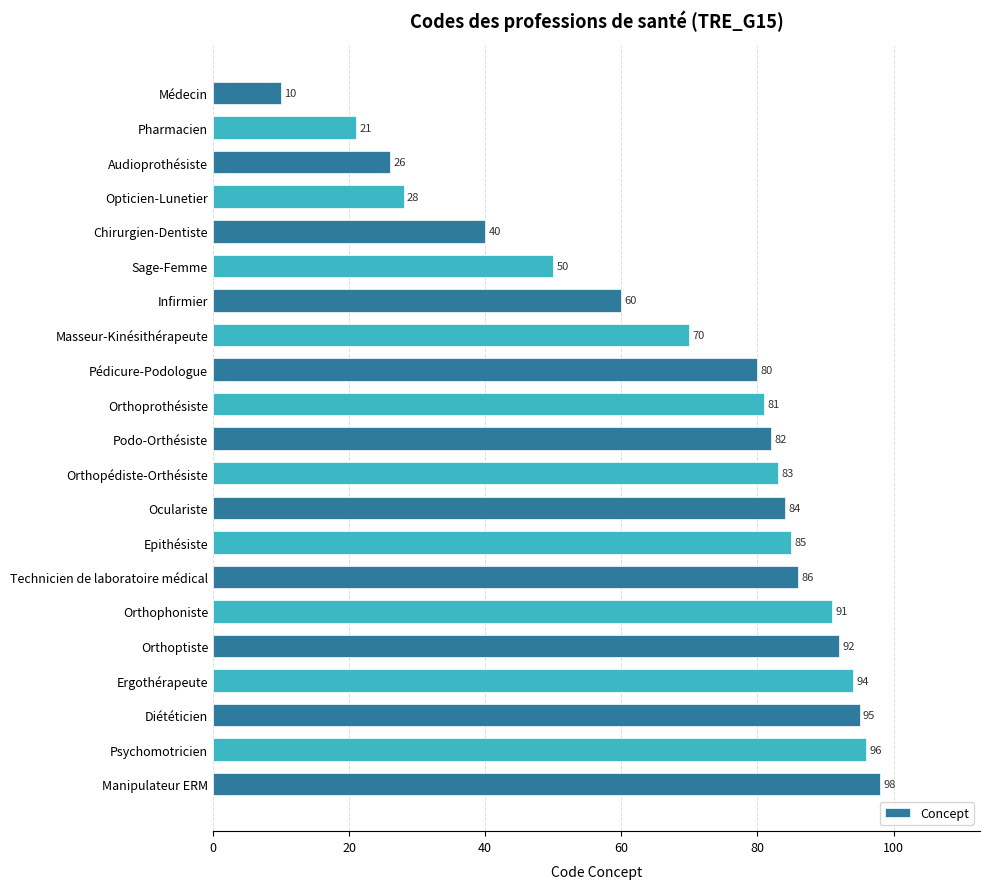

The chart shows a value of 21 at Orthoprothésiste. True or false?

False